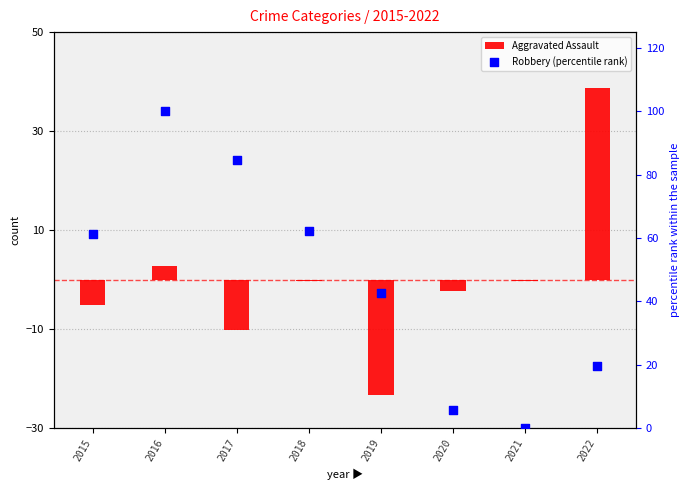

At how many categories does at least one series exceed -5?

8